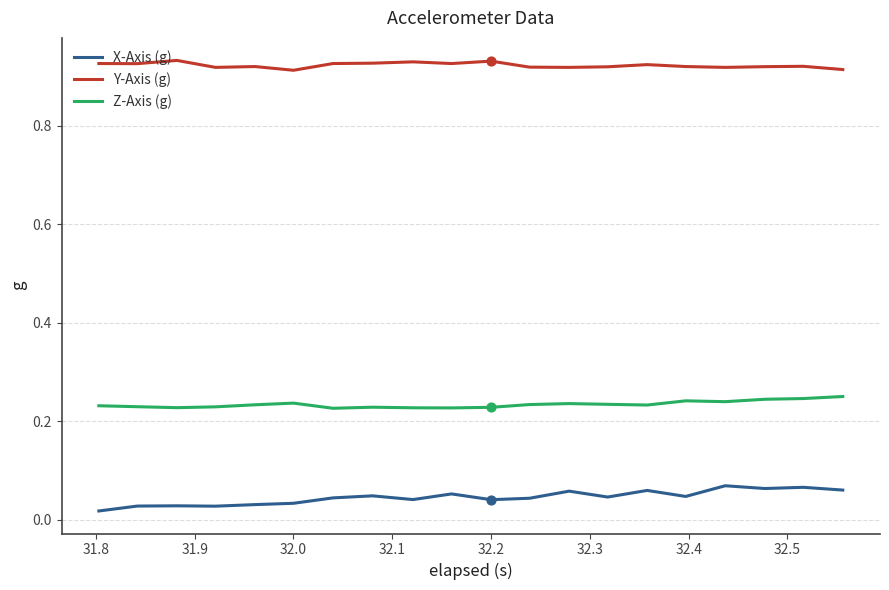

What are all the series names shown in the legend?

X-Axis (g), Y-Axis (g), Z-Axis (g)